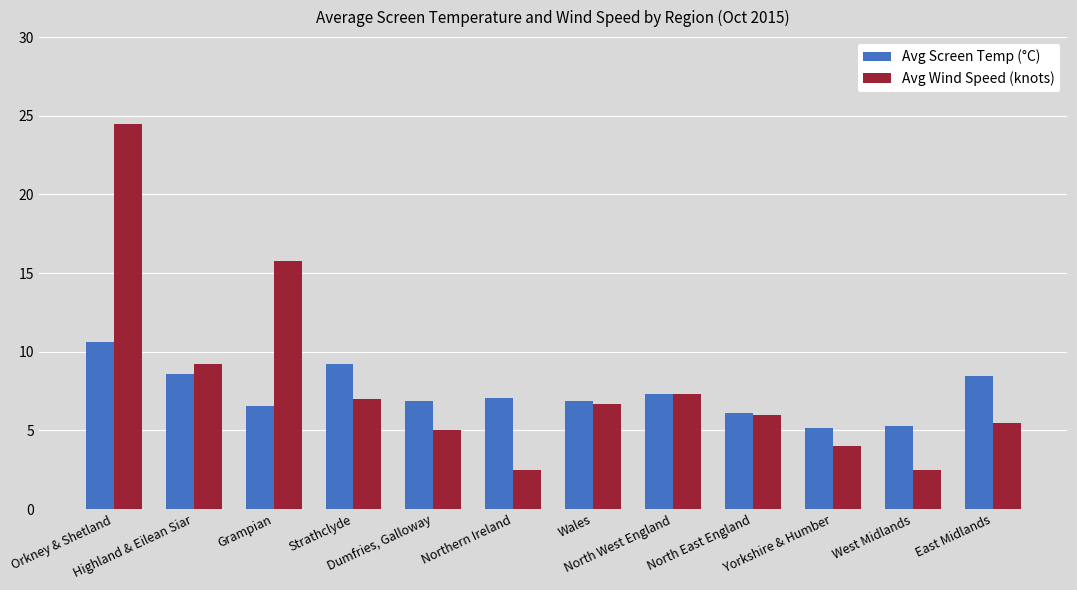

What is the minimum value shown in the chart?

2.5